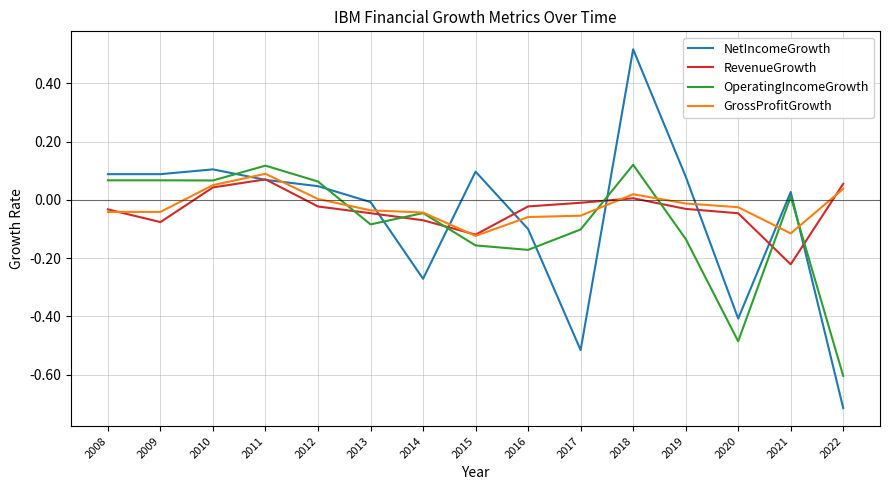

At which category is the sum across all series the highest?

2018